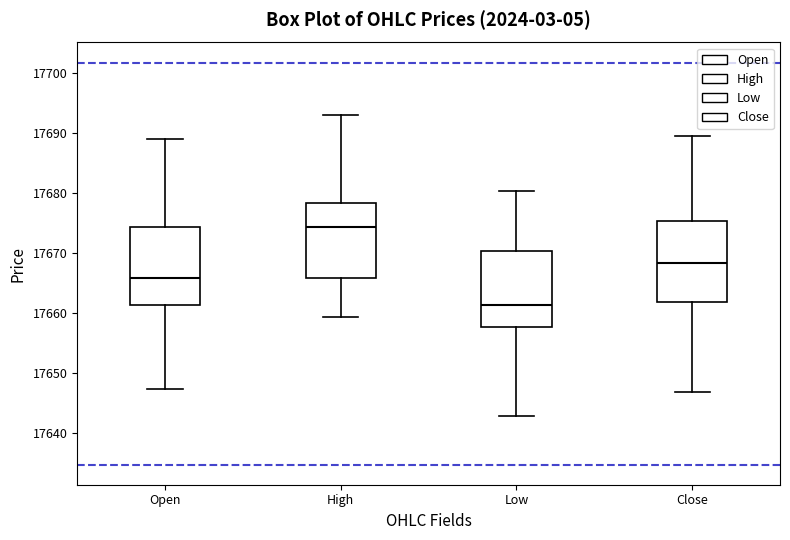

Where is the upper edge of the box for Low on the y-axis? The values are not printed on the chart, so give them approximately, as read against the axis.

17670